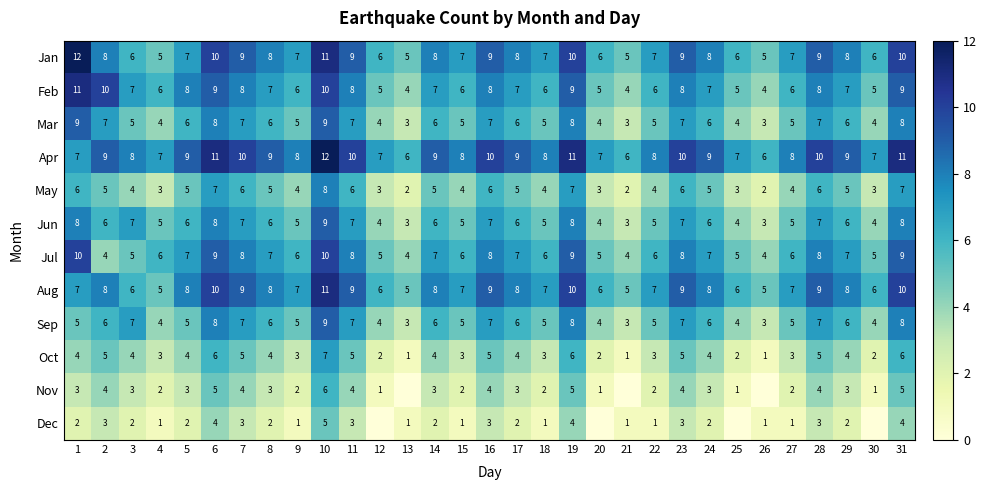

What is the highest value of the May series?

8